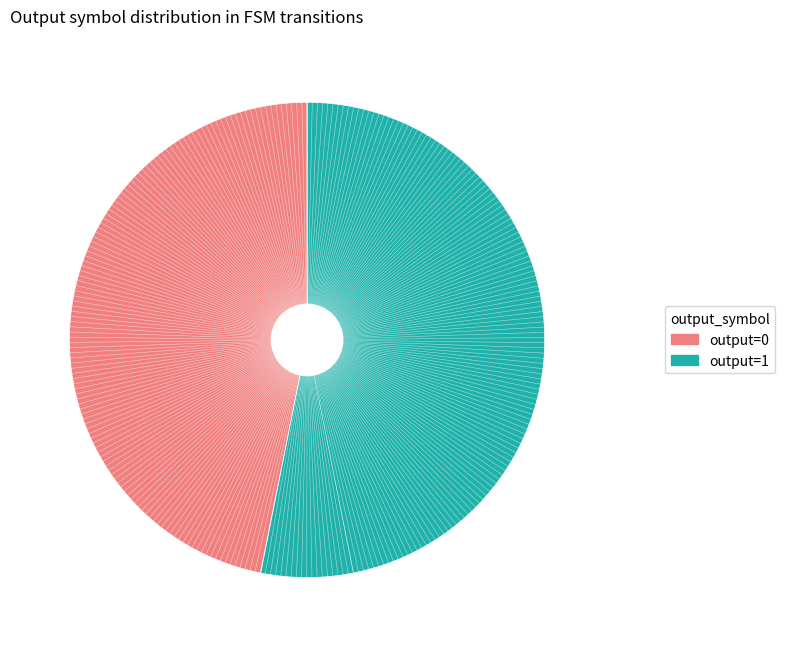

Is there a majority slice in this chart?

Yes